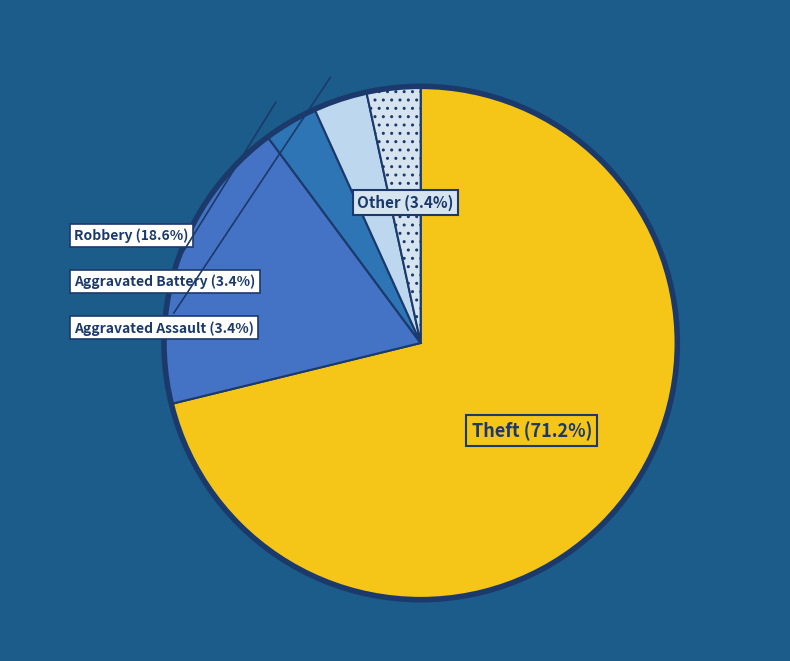

Is there any slice that represents more than half of the pie?

Yes